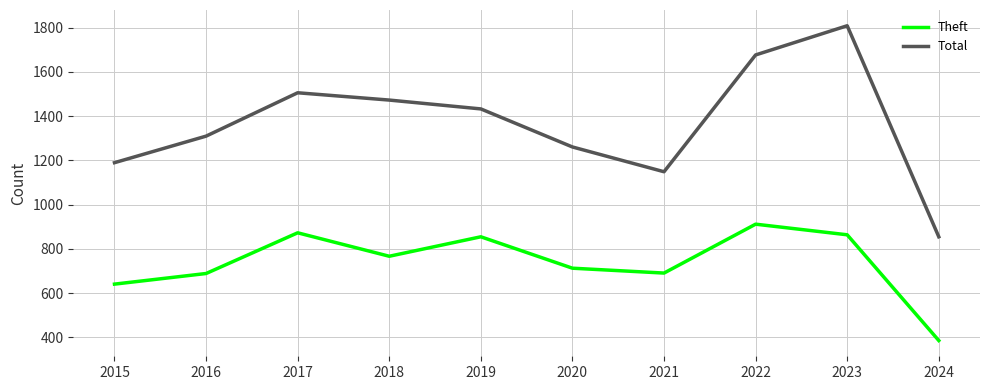

Rank the categories by Total value from lowest to highest.

2024, 2021, 2015, 2020, 2016, 2019, 2018, 2017, 2022, 2023